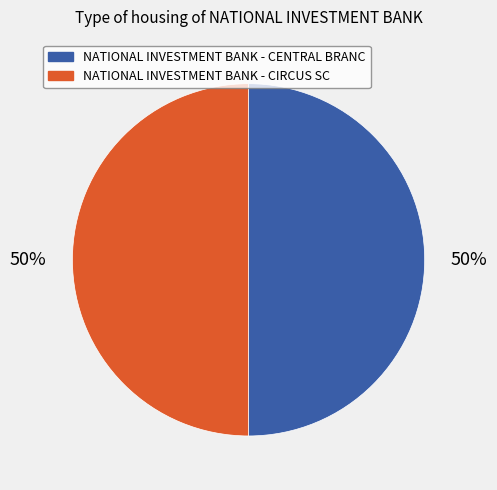

Is the sum of NATIONAL INVESTMENT BANK - CENTRAL BRANC and NATIONAL INVESTMENT BANK - CIRCUS SC greater than half?

Yes